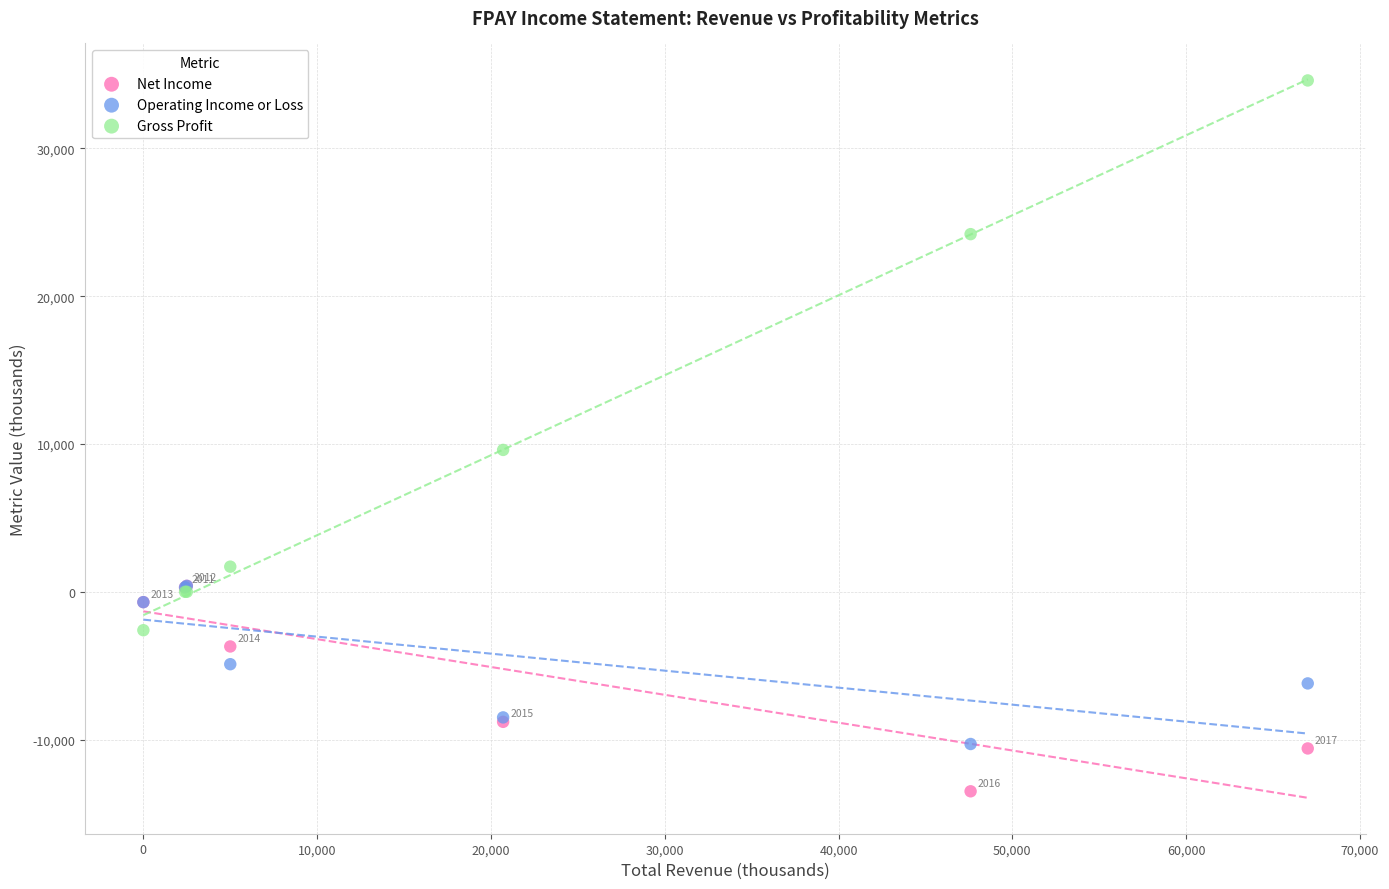

What are all the series names shown in the legend?

Net Income, Operating Income or Loss, Gross Profit